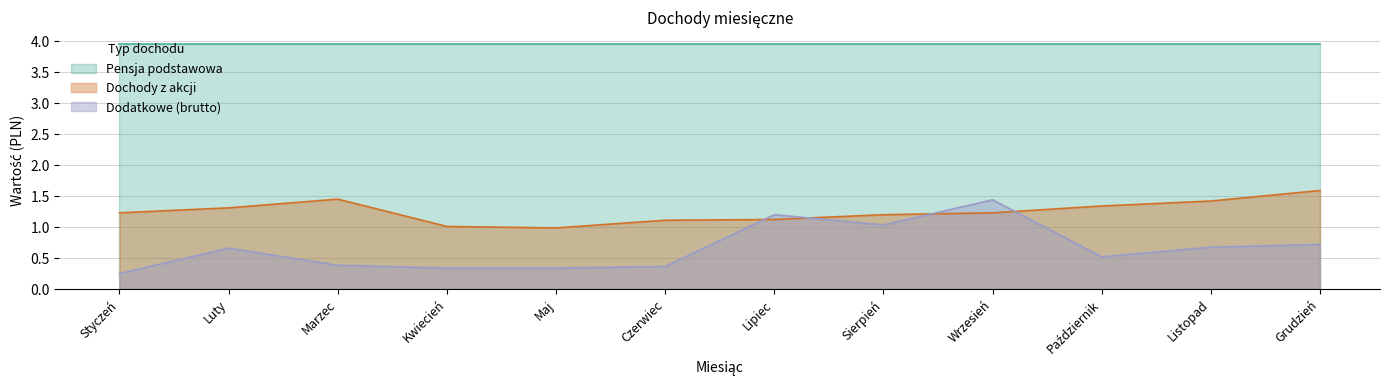

Where is the first local maximum for Dodatkowe (brutto)?

Luty